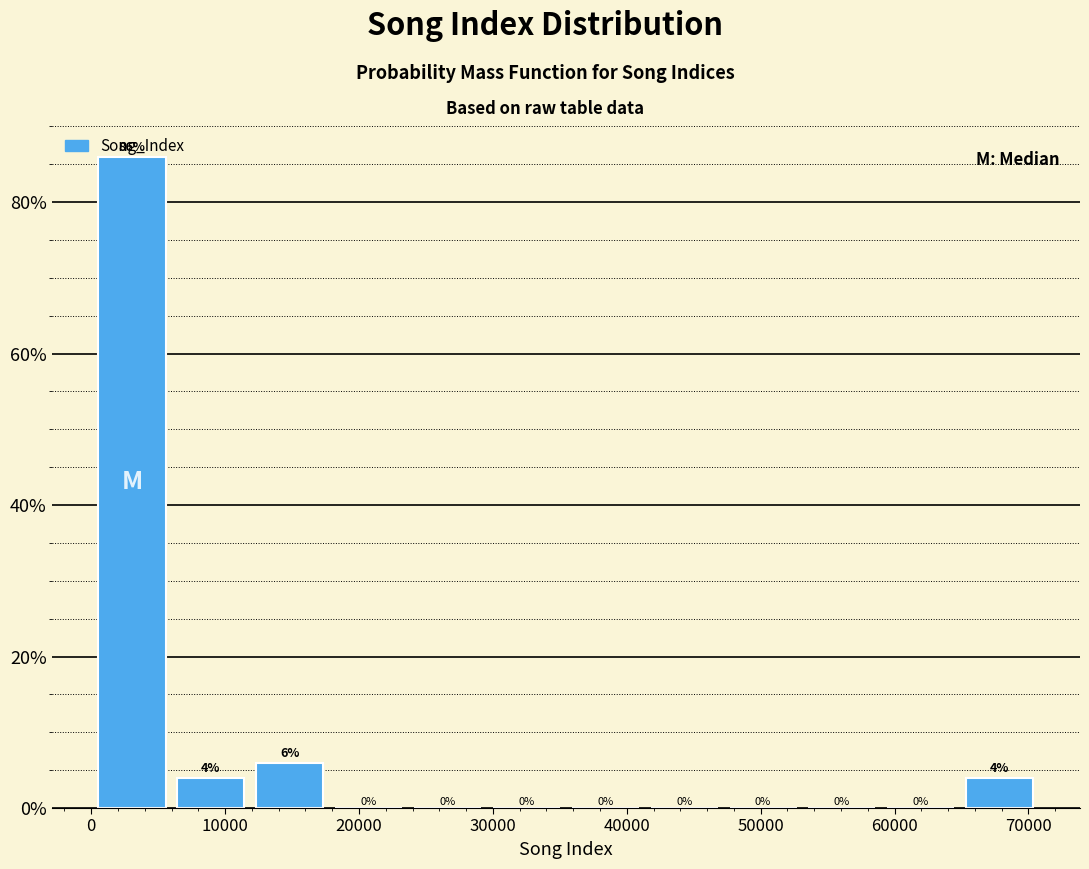

Which range on the x-axis has the tallest bar?

0 to 6000